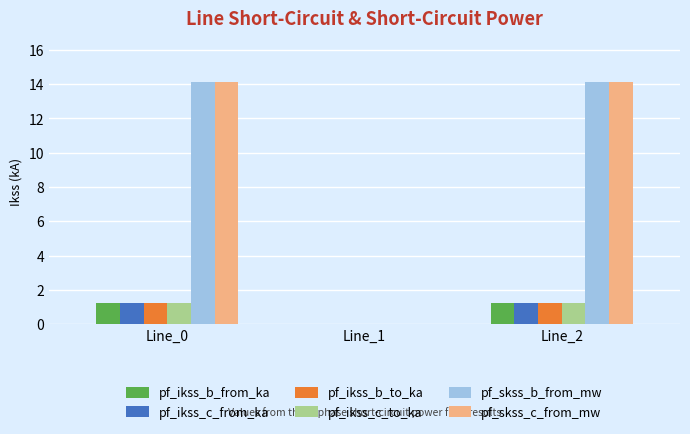

Is the value of pf_skss_c_from_mw at Line_0 greater than the value of pf_ikss_b_to_ka at Line_2?

Yes